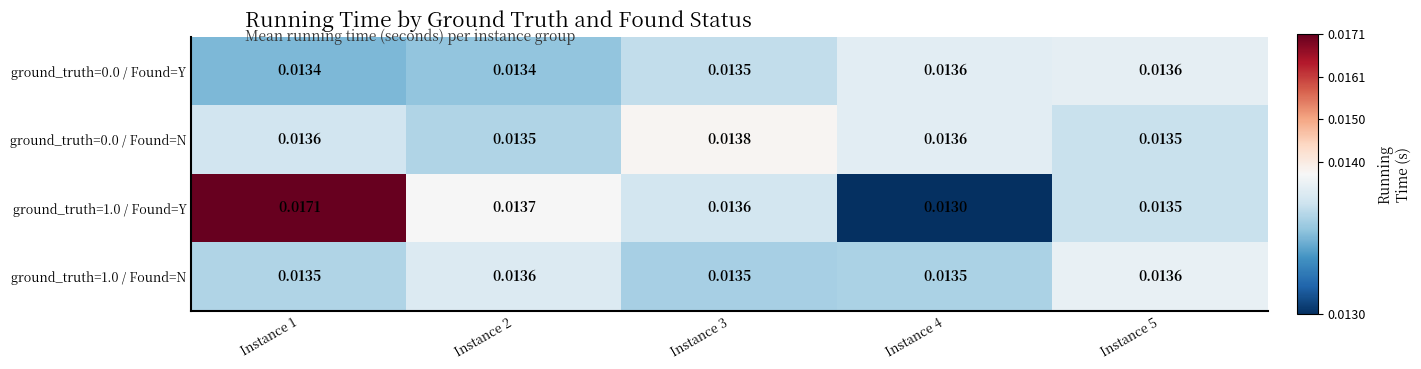

Is the value of ground_truth=1.0 / Found=Y at Instance 5 greater than the value of ground_truth=0.0 / Found=Y at Instance 4?

No